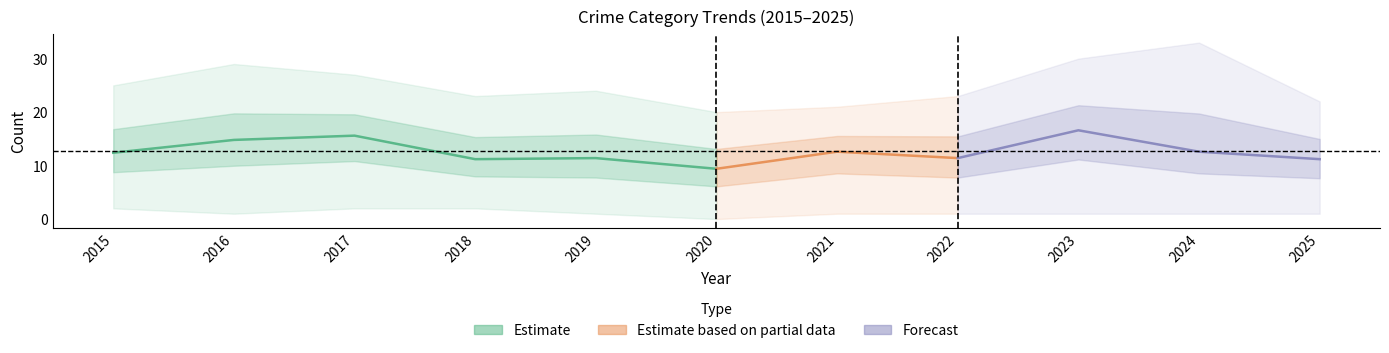

Does the chart have visible grid lines?

No